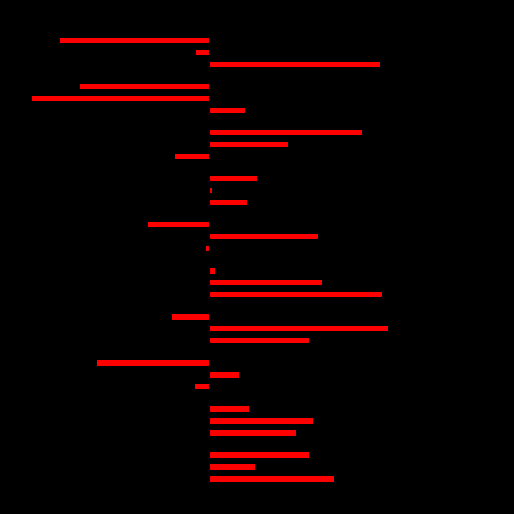

Does the chart contain stacked bars?

No